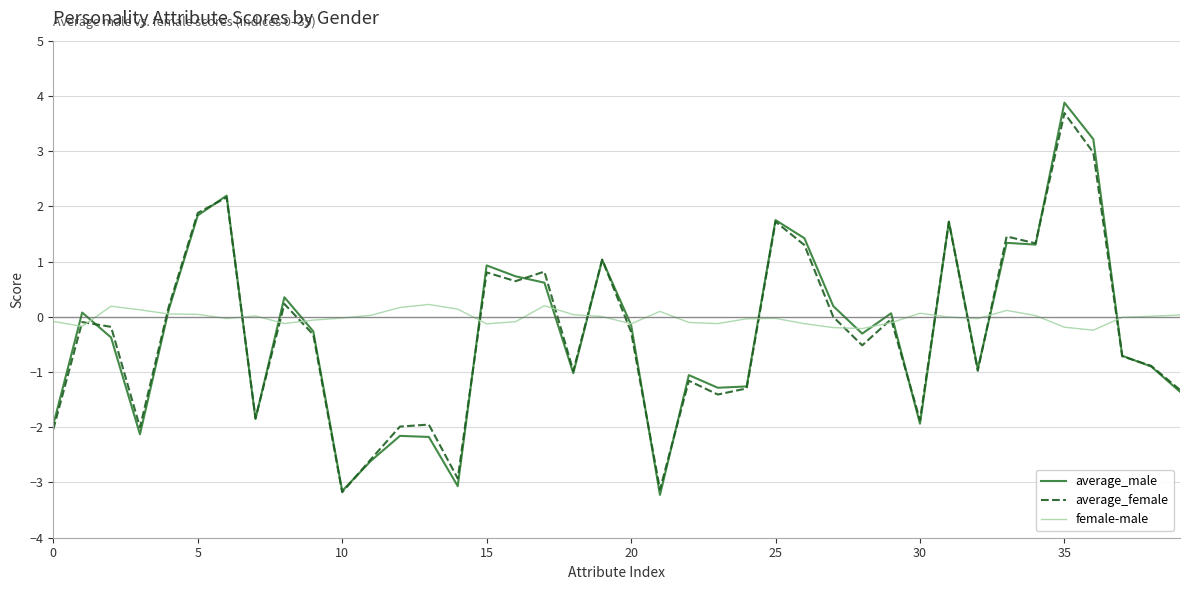

Which series has the widest spread of values?

average_male